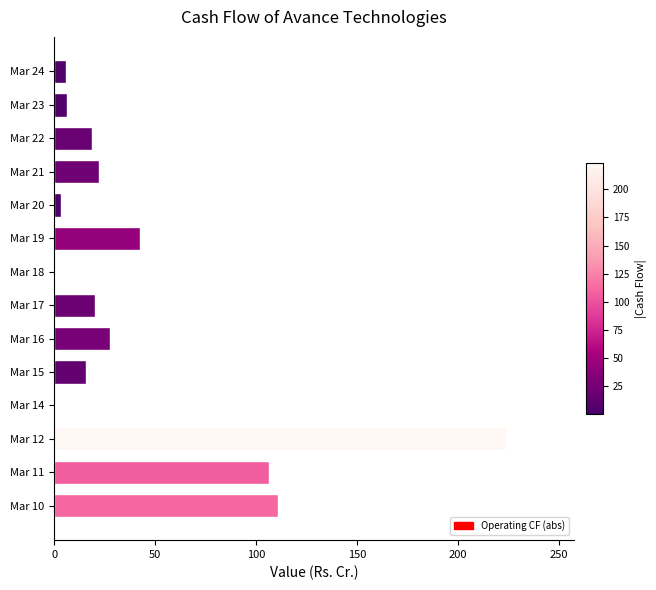

Is it true that the value at Mar 16 is 27.6?

True